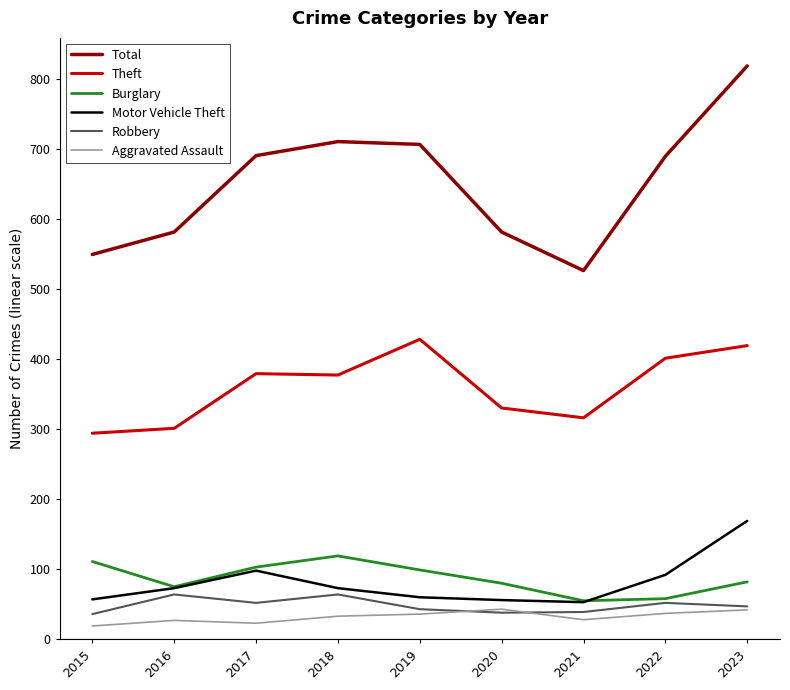

Is it true that Theft equals 283 at 2023?

False